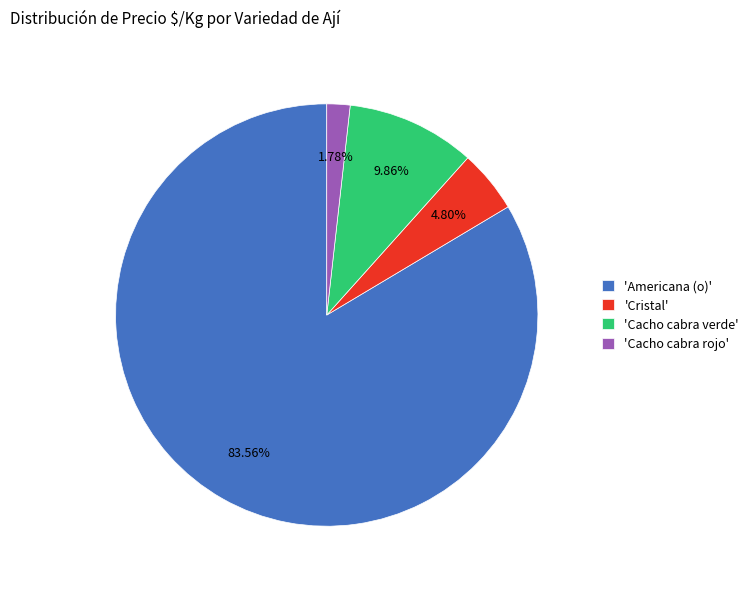

Combined, do 'Cristal' and 'Cacho cabra rojo' account for over 50%?

No